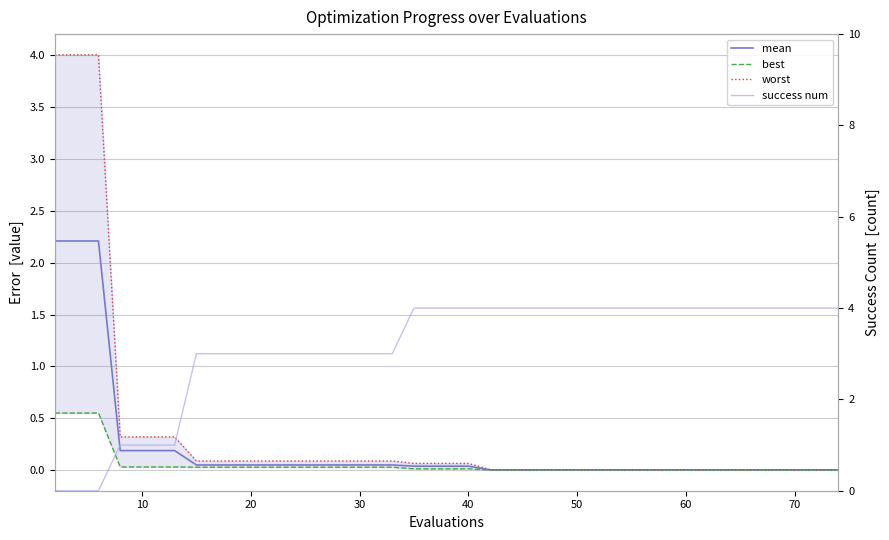

Which series has the largest total across all categories?

success num